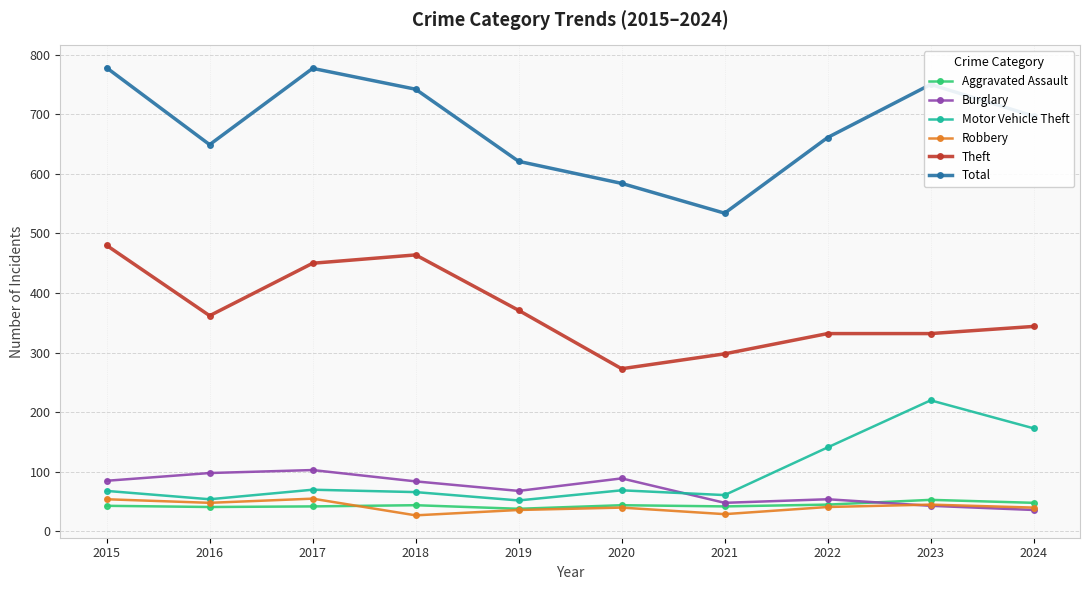

In Total, how many points are higher than both neighbors (excluding endpoints)?

2